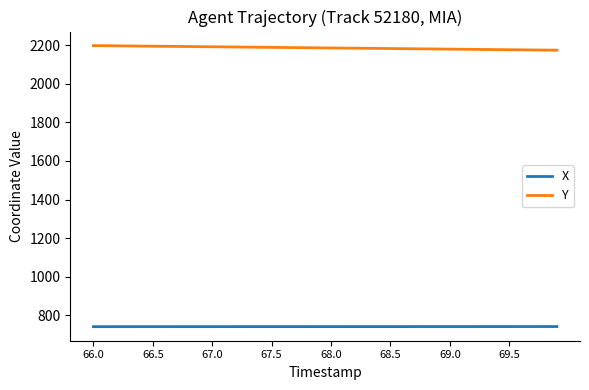

What is the maximum value shown in the chart?

2197.8